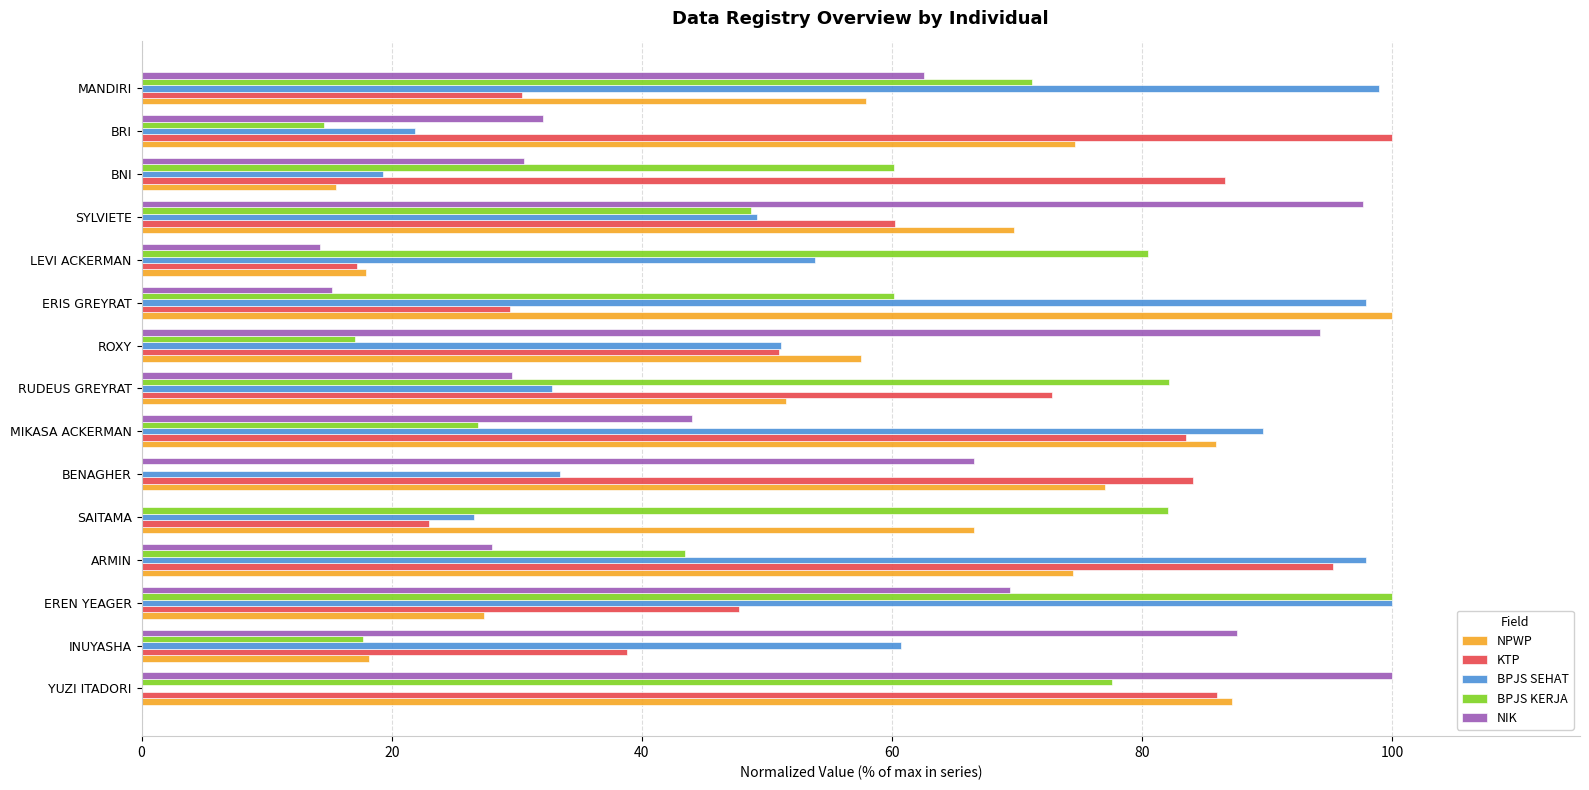

True or false: KTP has a value of 143.6 at ARMIN.

False